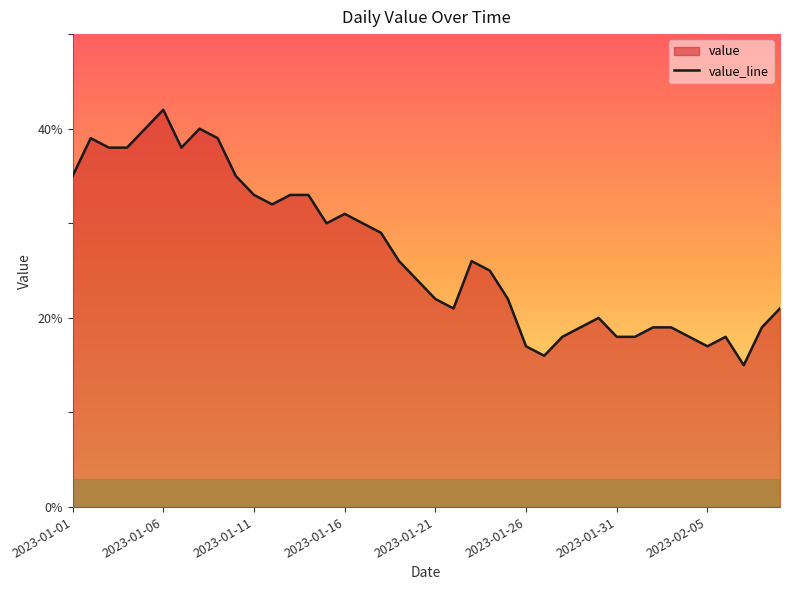

What is the difference between the maximum and minimum values?

27